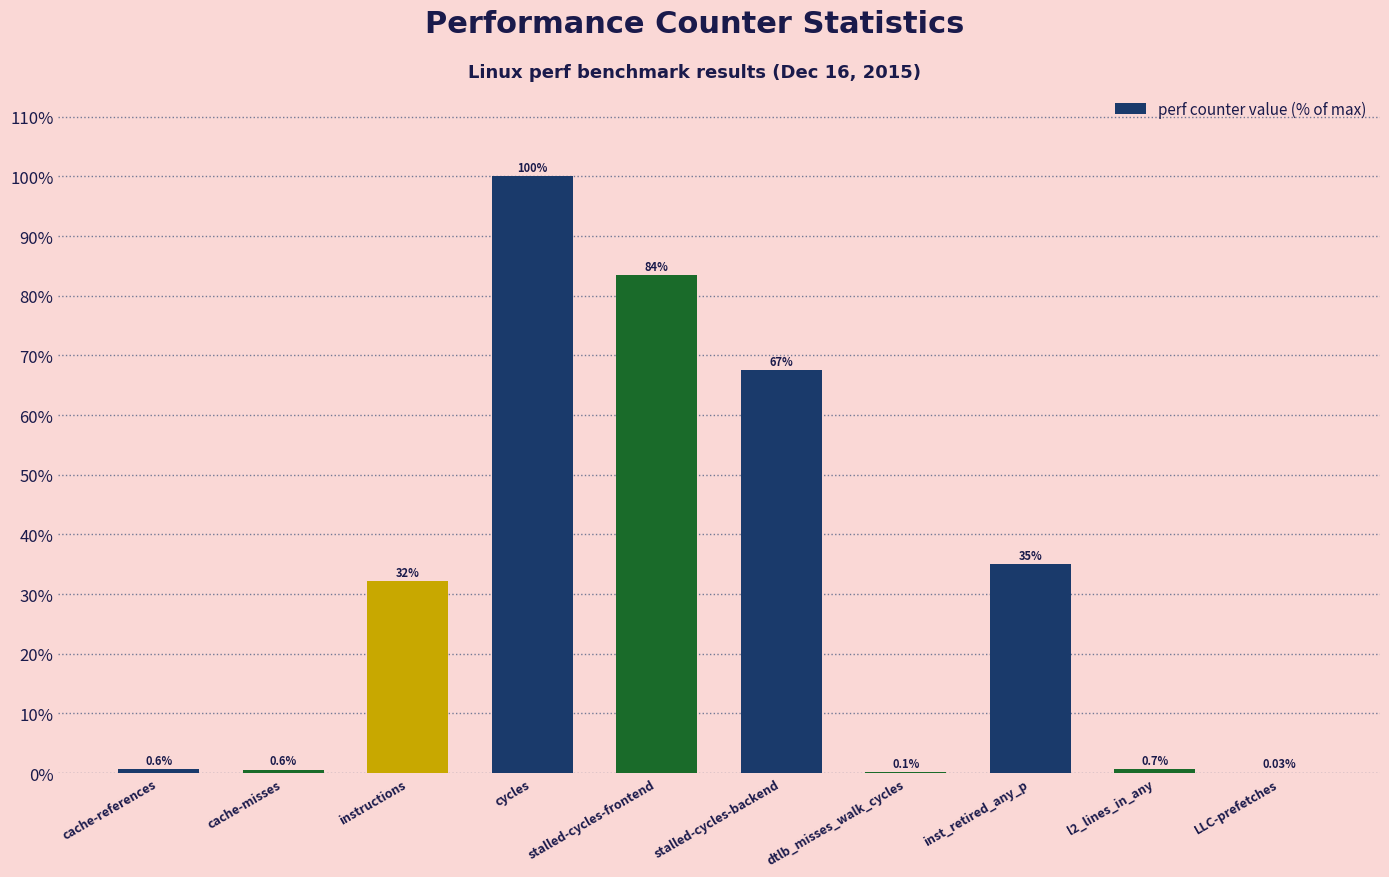

Which has a higher value, instructions or stalled-cycles-frontend?

stalled-cycles-frontend